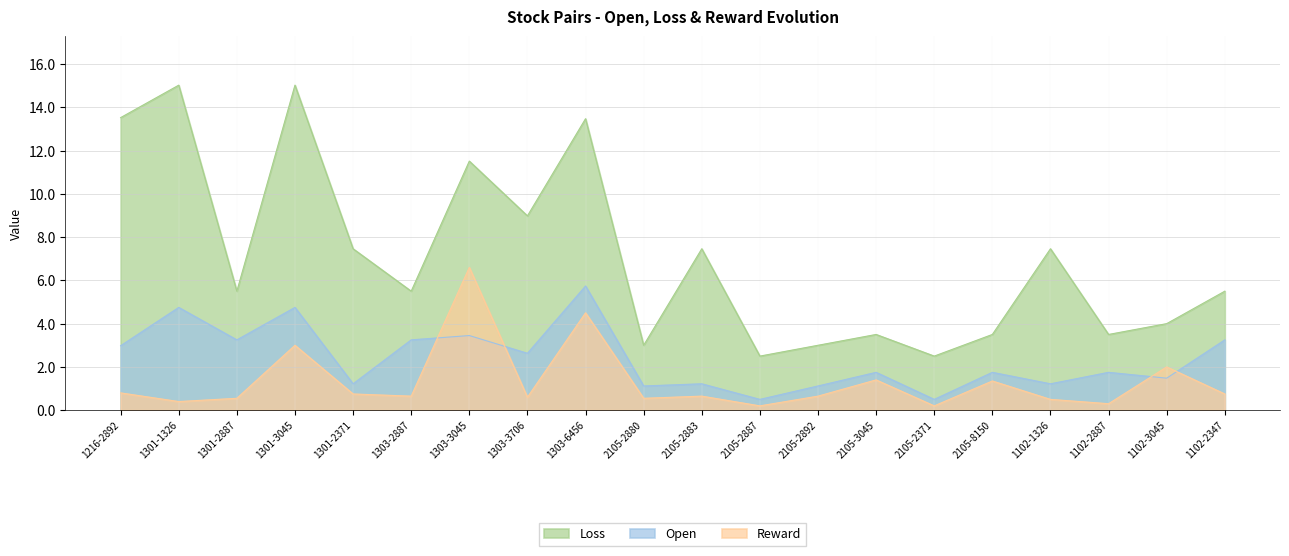

Between 2105-2892 and 1102-3045, which is larger?

1102-3045